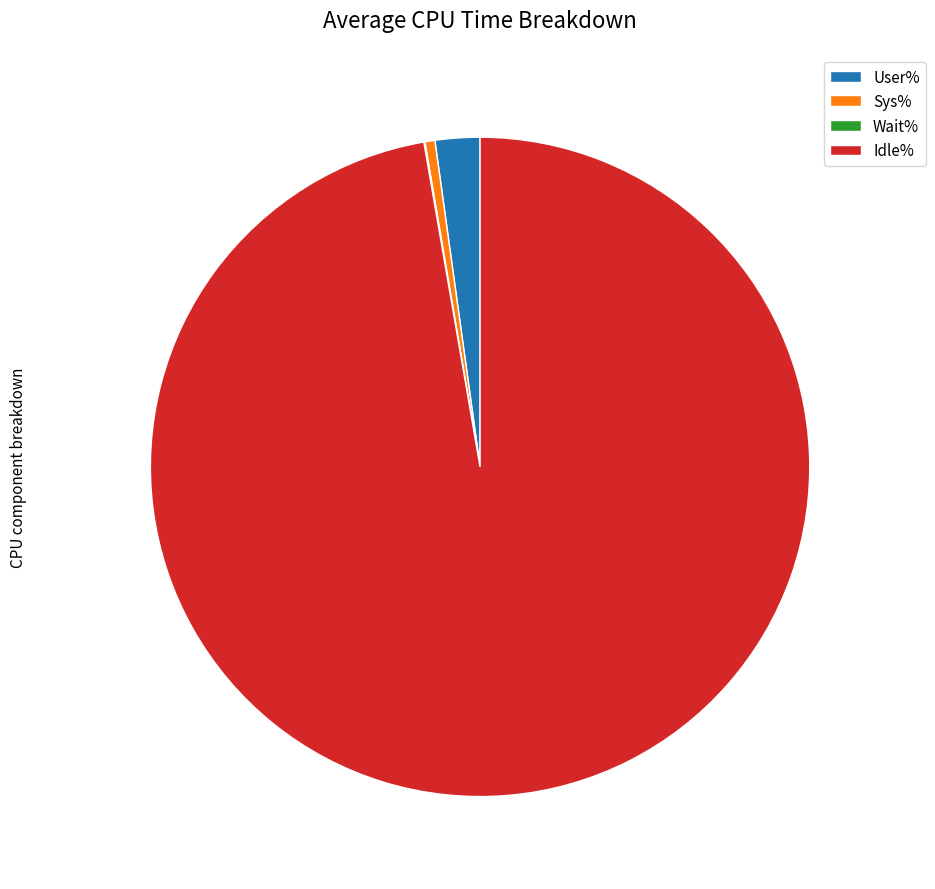

Combined, do User% and Sys% account for over 50%?

No